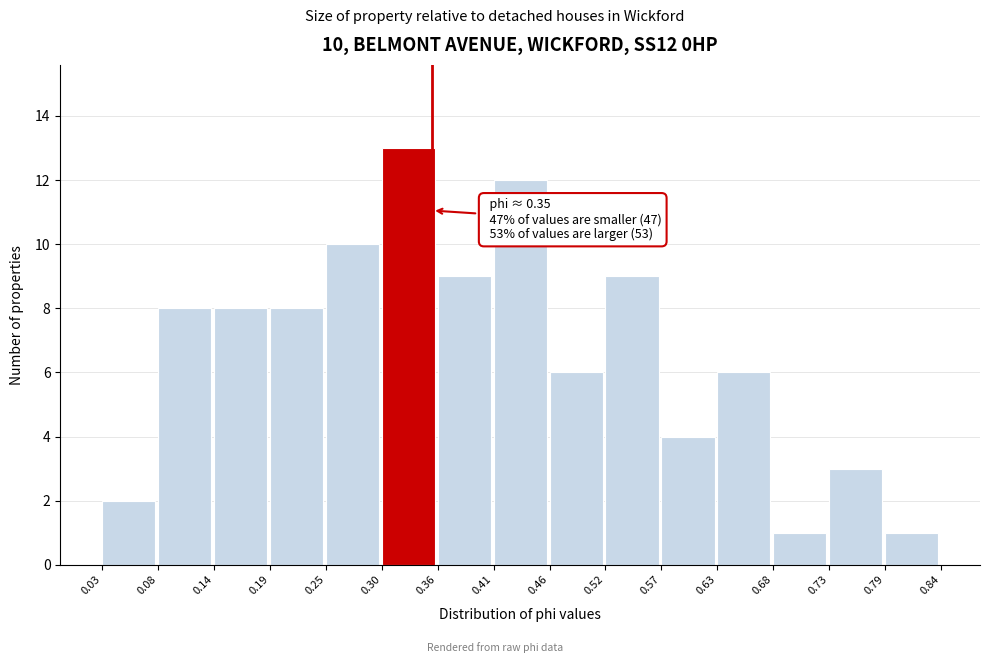

Which range on the x-axis has the tallest bar?

0.30 to 0.36